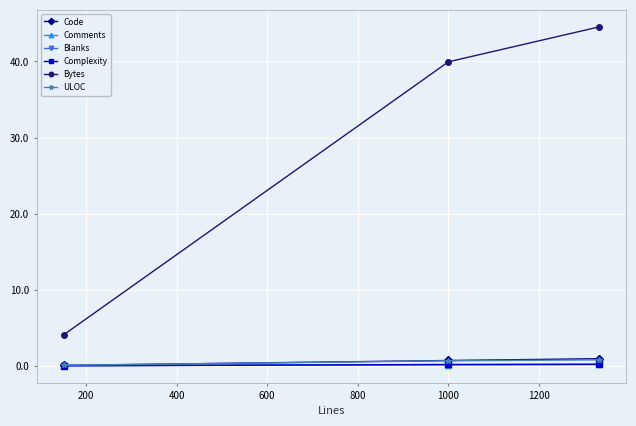

Is this an area chart (filled region under the line)?

No